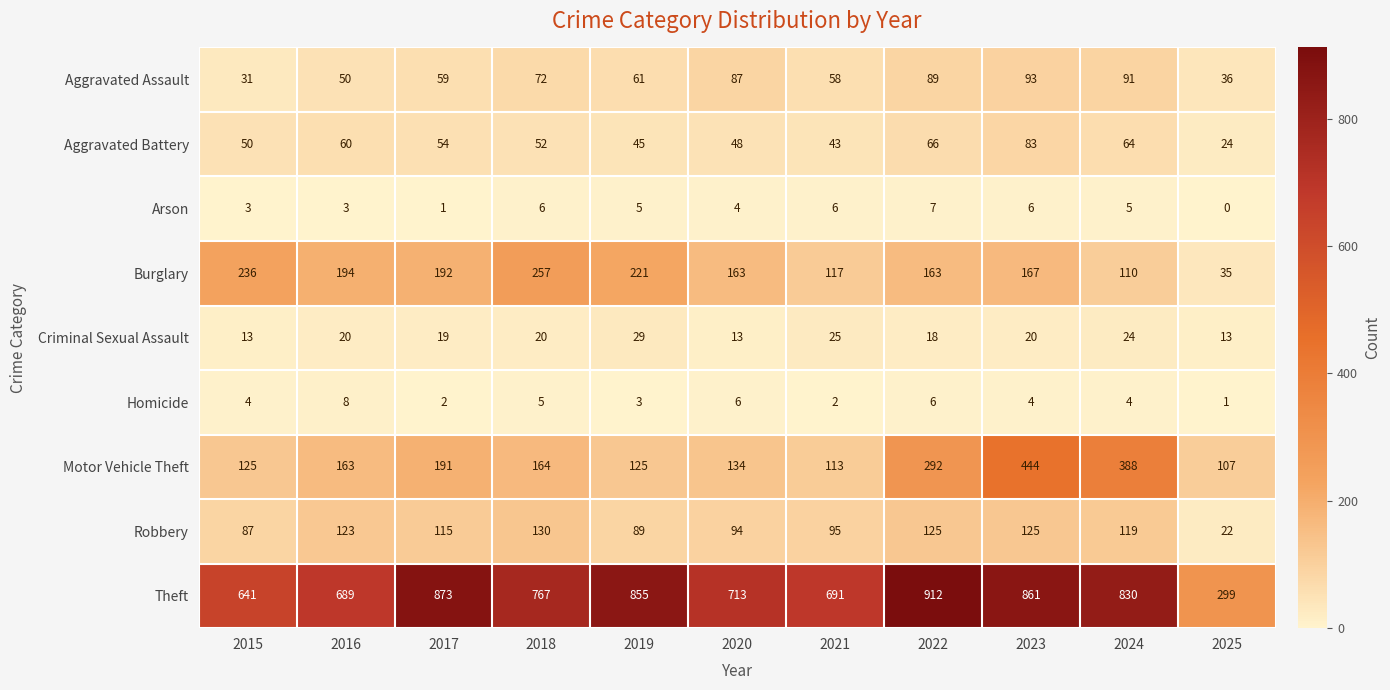

Is the value of Theft at 2022 greater than the value of Arson at 2018?

Yes